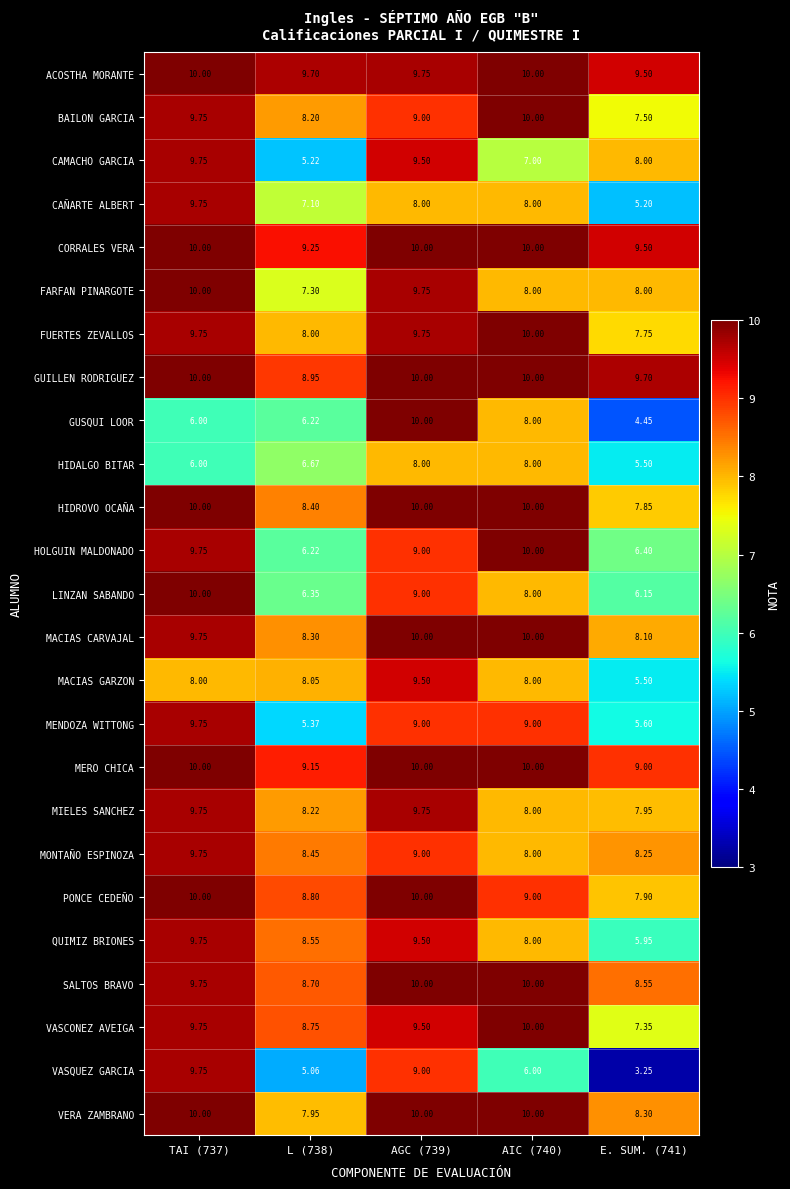

Between AGC (739) and E. SUM. (741), which series saw the biggest shift?

VASQUEZ GARCIA